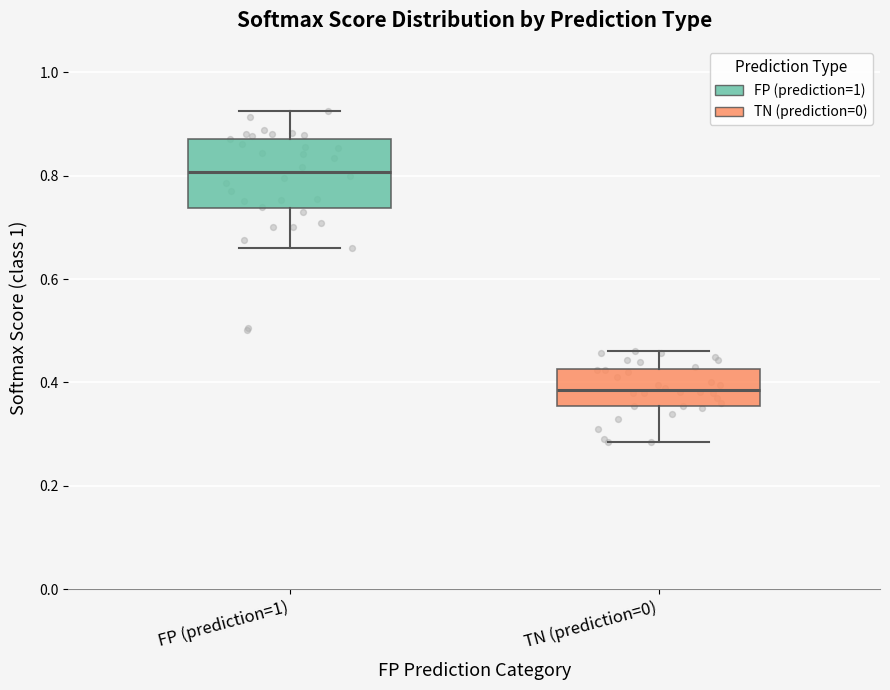

Which box is the tallest, from its lower edge to its upper edge?

FP (prediction=1)